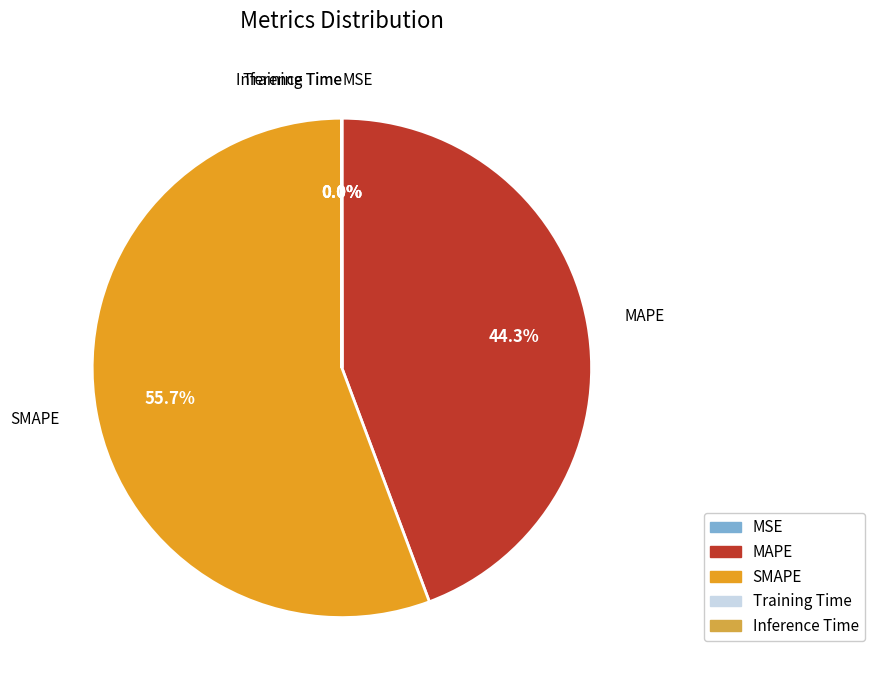

Does any single category account for the majority?

Yes